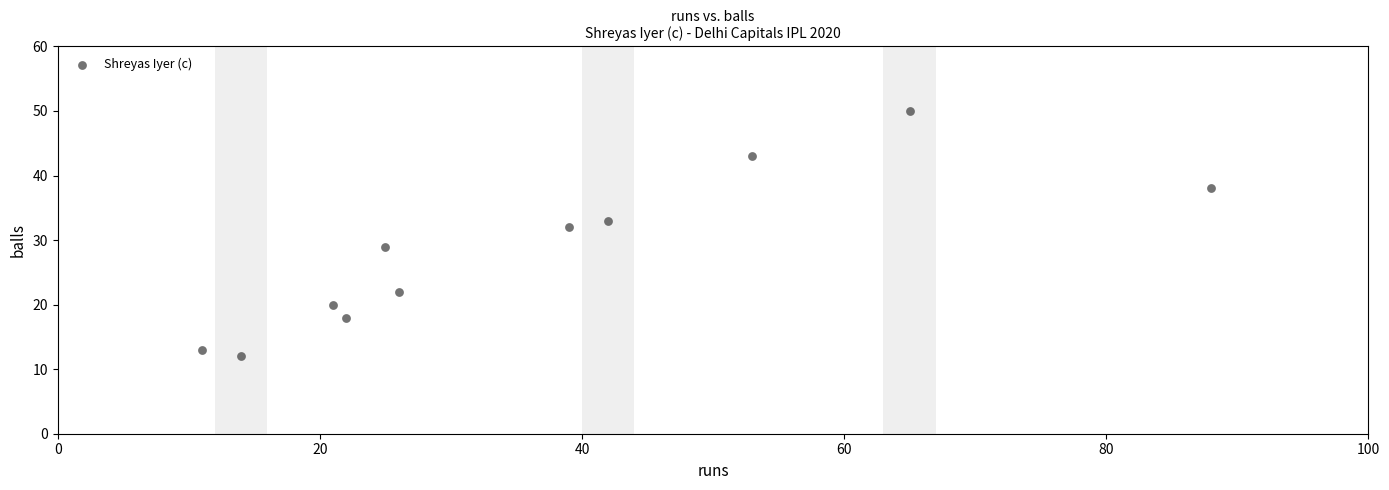

What Y value in the scatter plot is closest to 31?

32